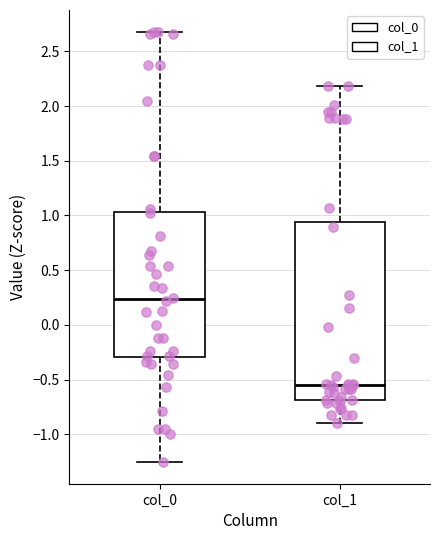

Comparing the boxes themselves (not the whiskers), which one is the tallest?

col_1